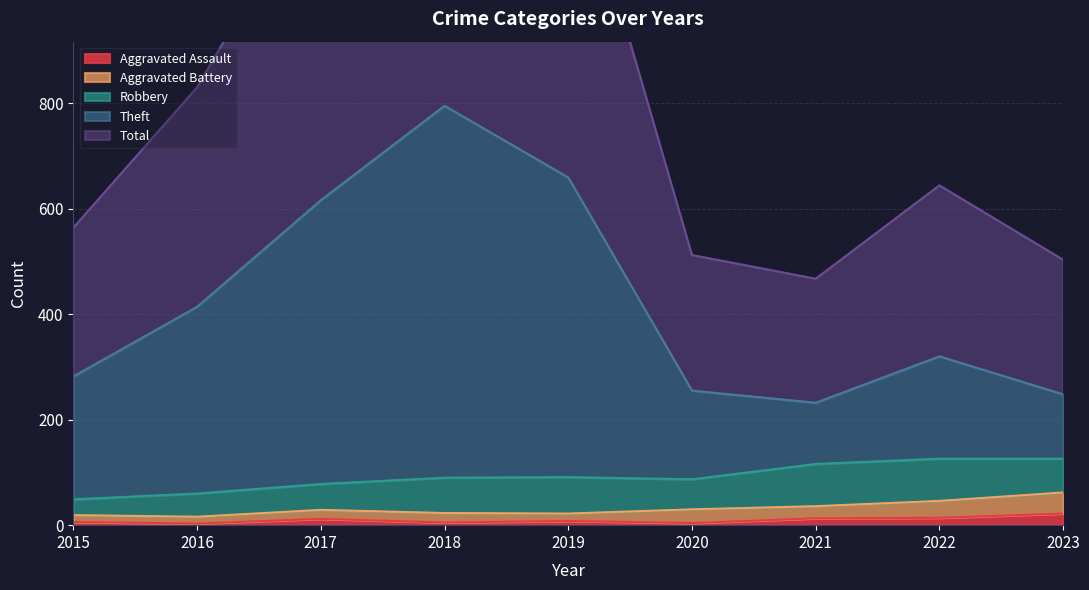

What value does the Aggravated Assault series have at 2023, to the nearest 5?

20